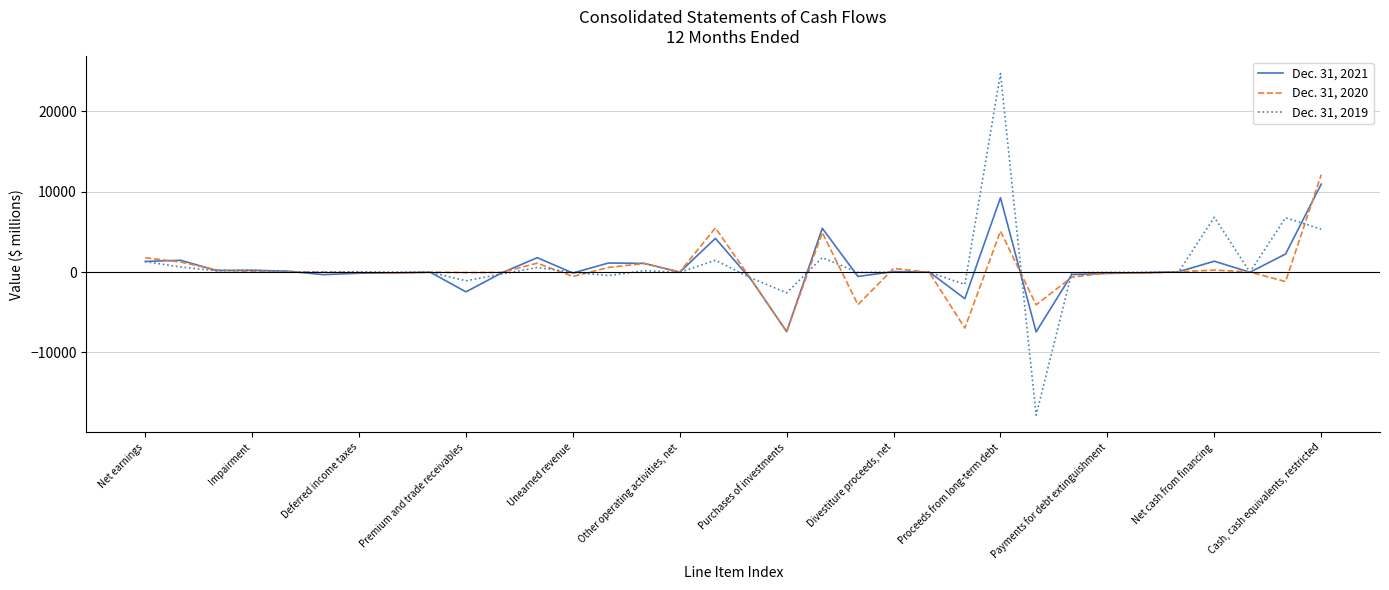

List the series in order of their overall mean, lowest first.

Dec. 31, 2020, Dec. 31, 2021, Dec. 31, 2019